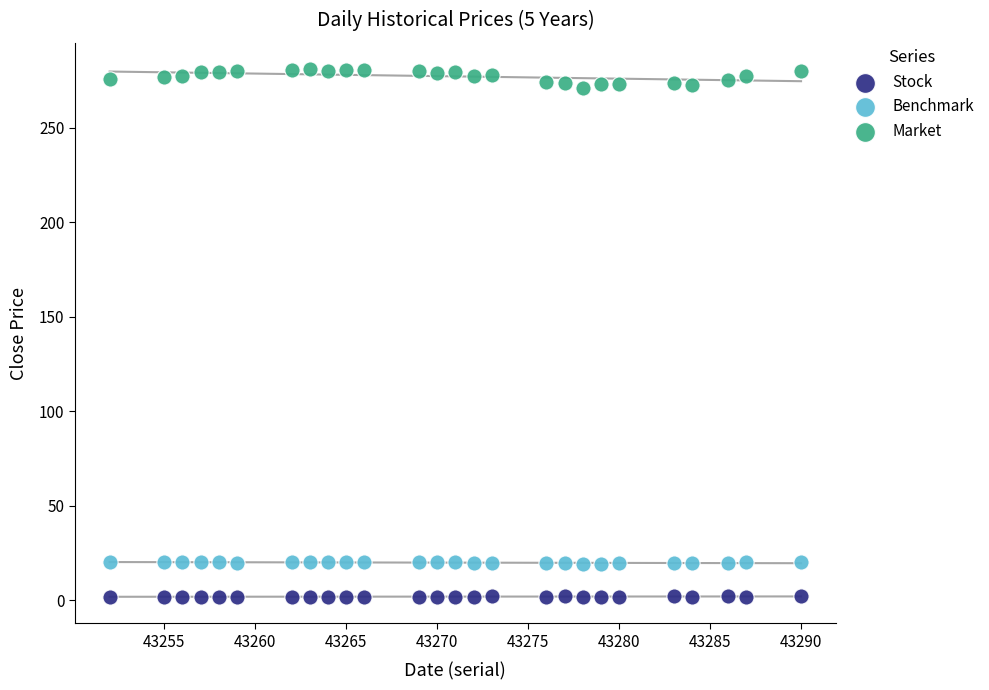

What are all the series names shown in the legend?

Stock, Benchmark, Market